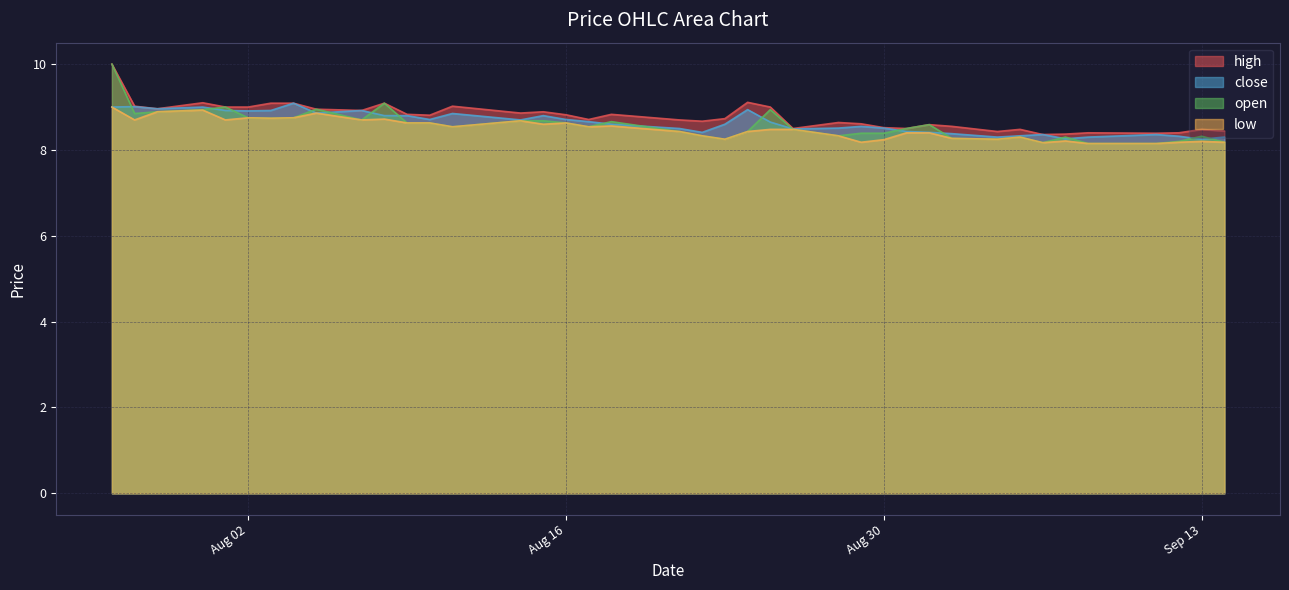

Which category has the lowest value in the open series?

2022-09-08